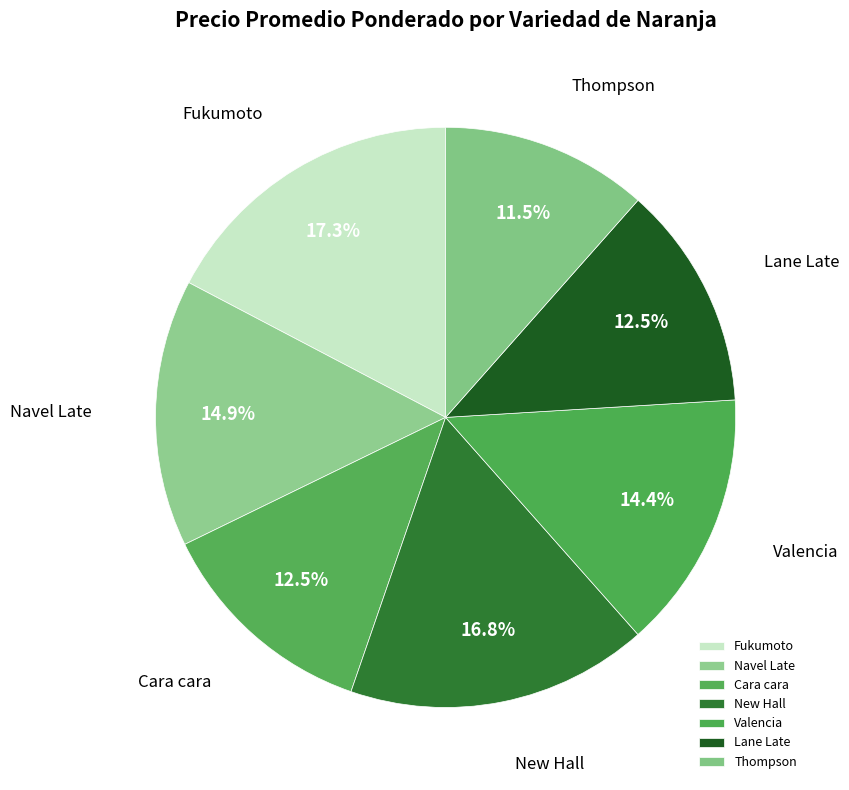

Count the number of slices in the pie.

7